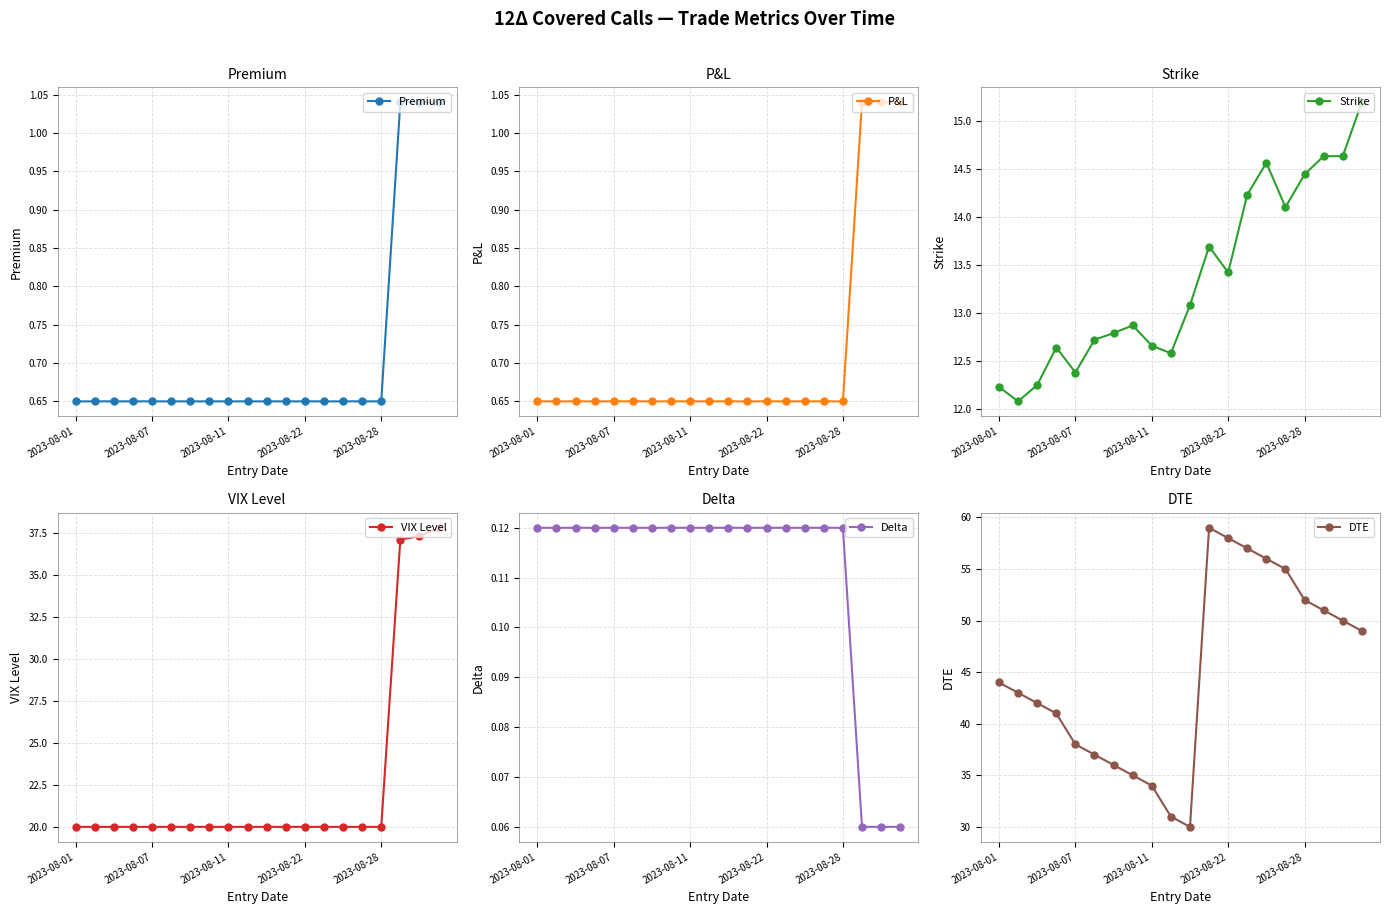

Between 2023-08-01 and 17, which series saw the biggest shift?

VIX Level